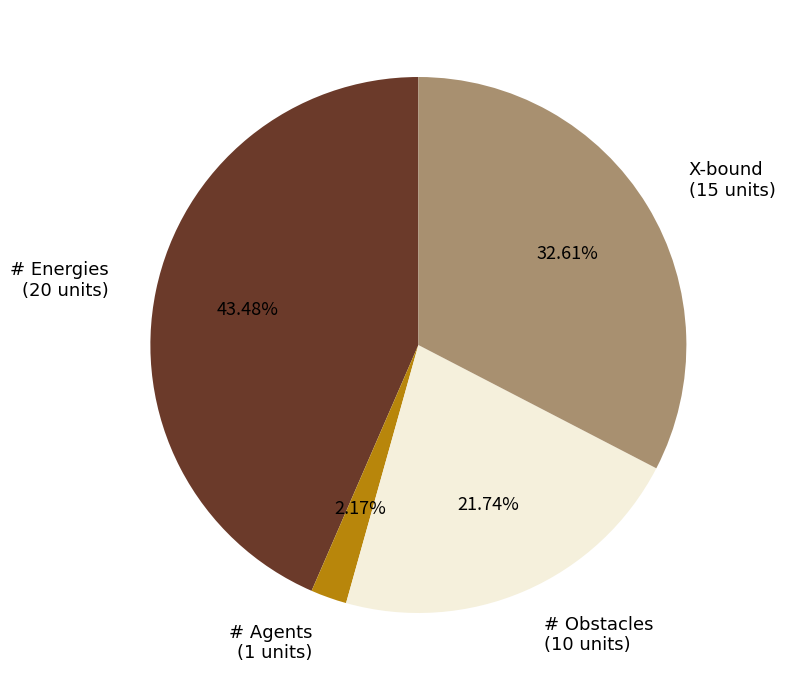

Does any single category account for the majority?

No